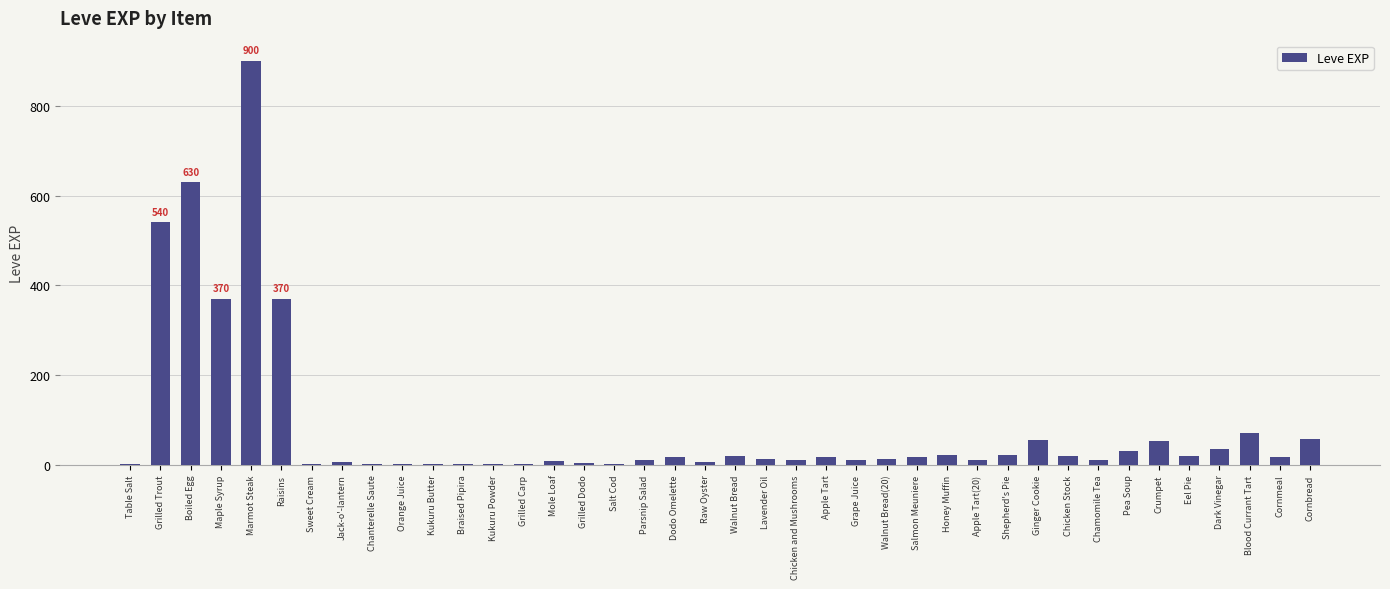

What is the sum of all values?

3413